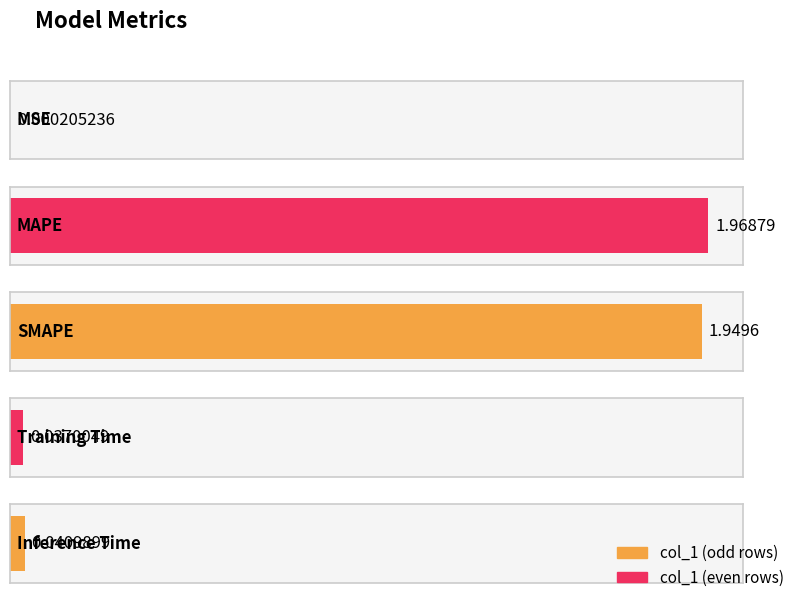

Rank the categories by value from highest to lowest.

MAPE, SMAPE, Inference Time, Training Time, MSE